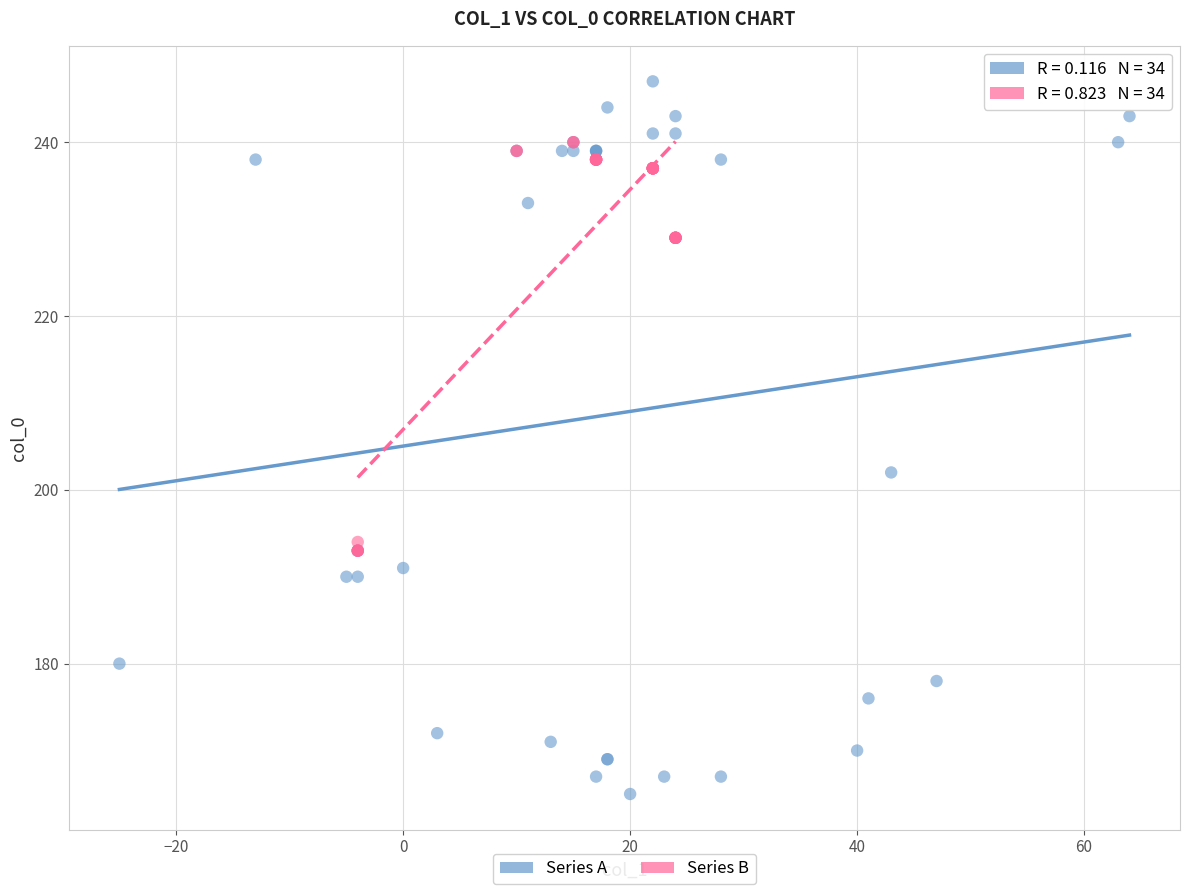

Which series contains the highest Y value?

Series A